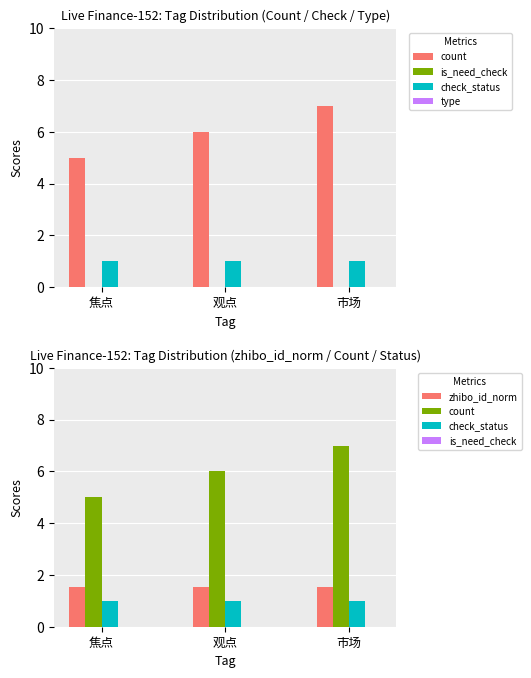

Reading left to right, extract all data points from this chart.

count: 5.0	6.0	7.0
is_need_check: 0.0	0.0	0.0
check_status: 1.0	1.0	1.0
type: 0.0	0.0	0.0
zhibo_id_norm: 1.5	1.5	1.5